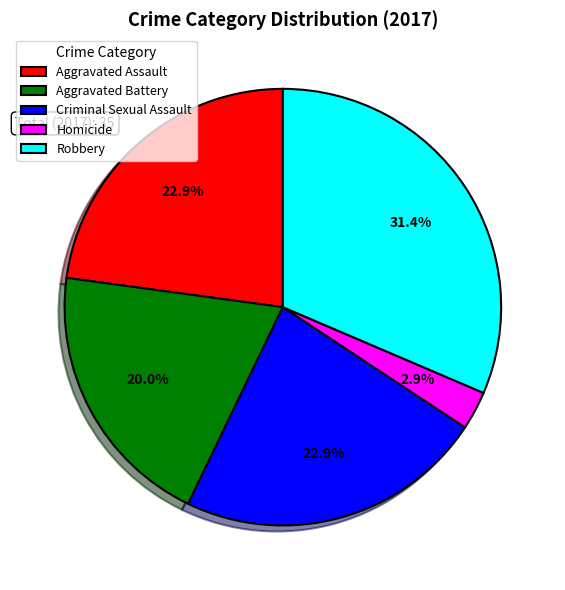

Which slice is the smallest?

Homicide